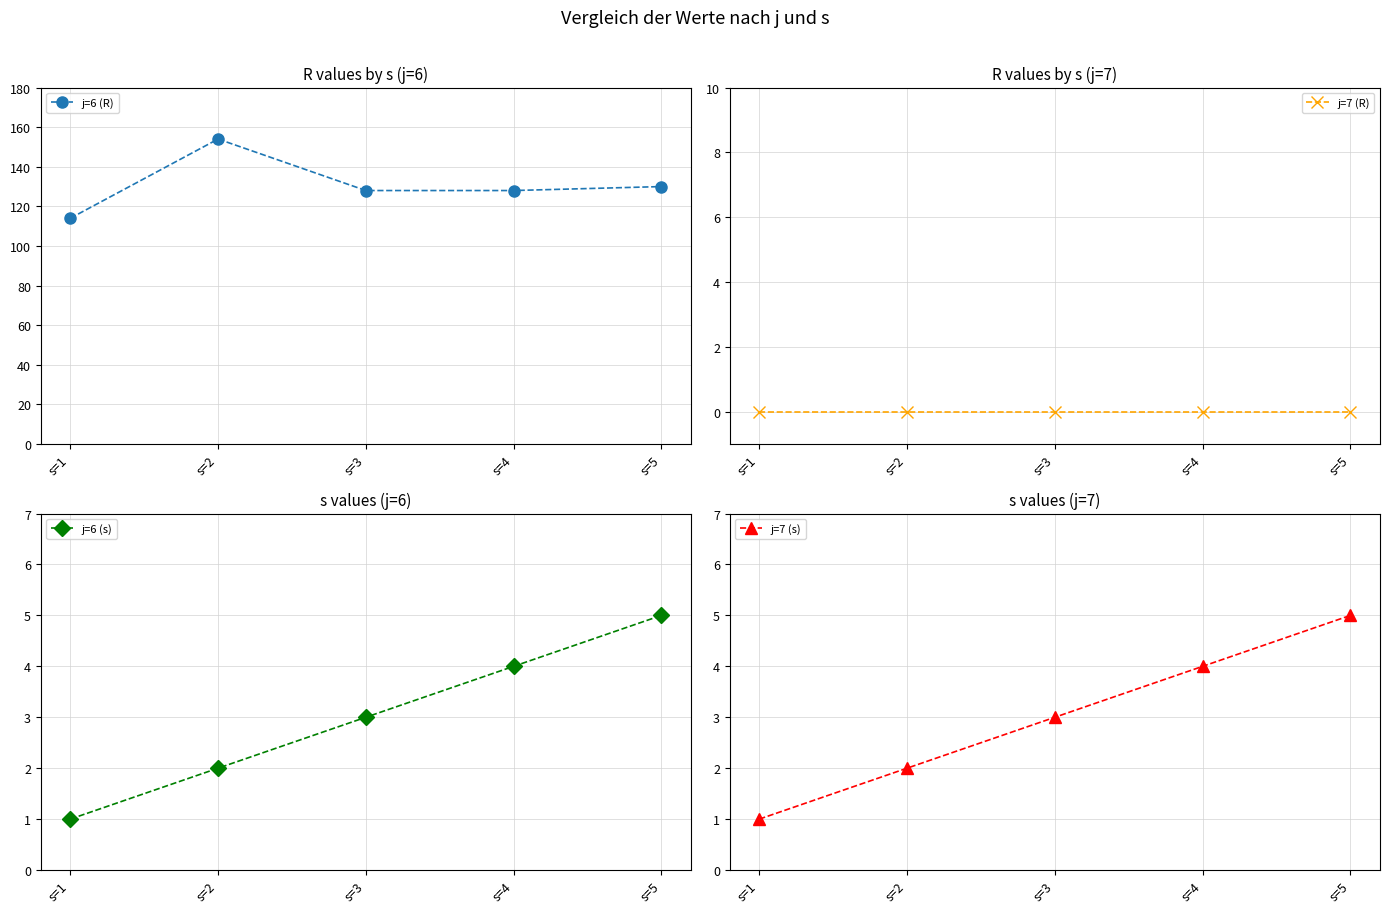

Reading left to right, what are all the values shown in this chart?

j=6 (R): 114	154	128	128	130
j=7 (R): 0	0	0	0	0
j=6 (s): 1	2	3	4	5
j=7 (s): 1	2	3	4	5